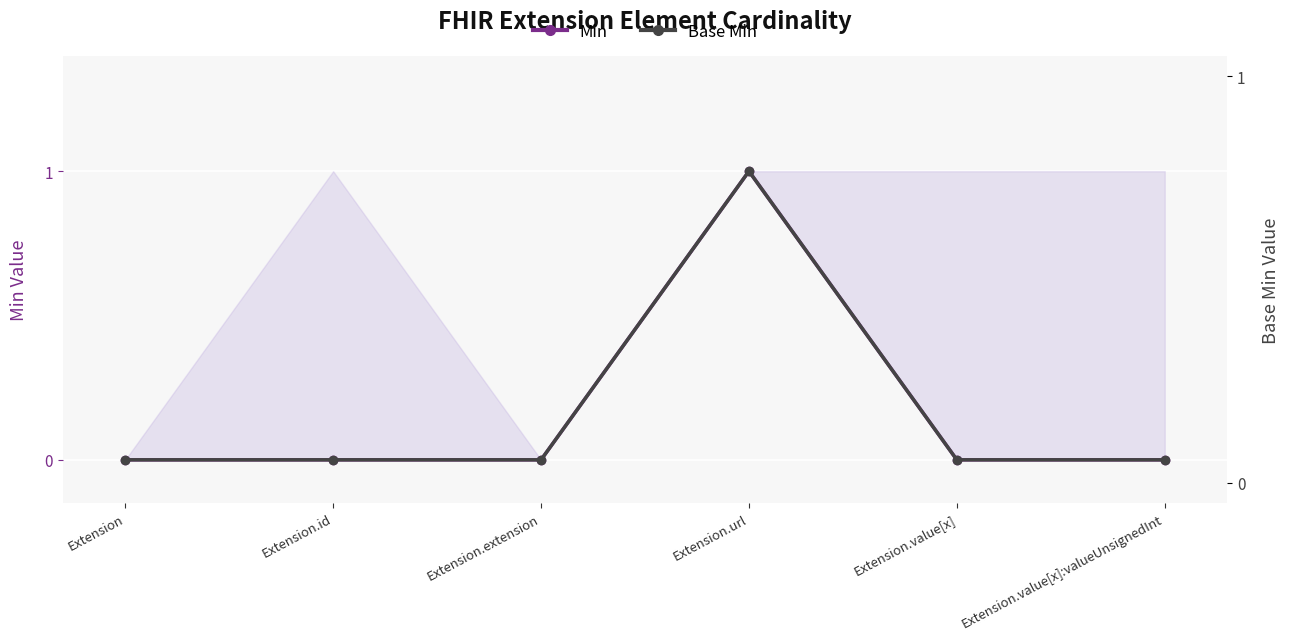

Which has a higher value, Extension.value[x] or Extension?

Extension.value[x]